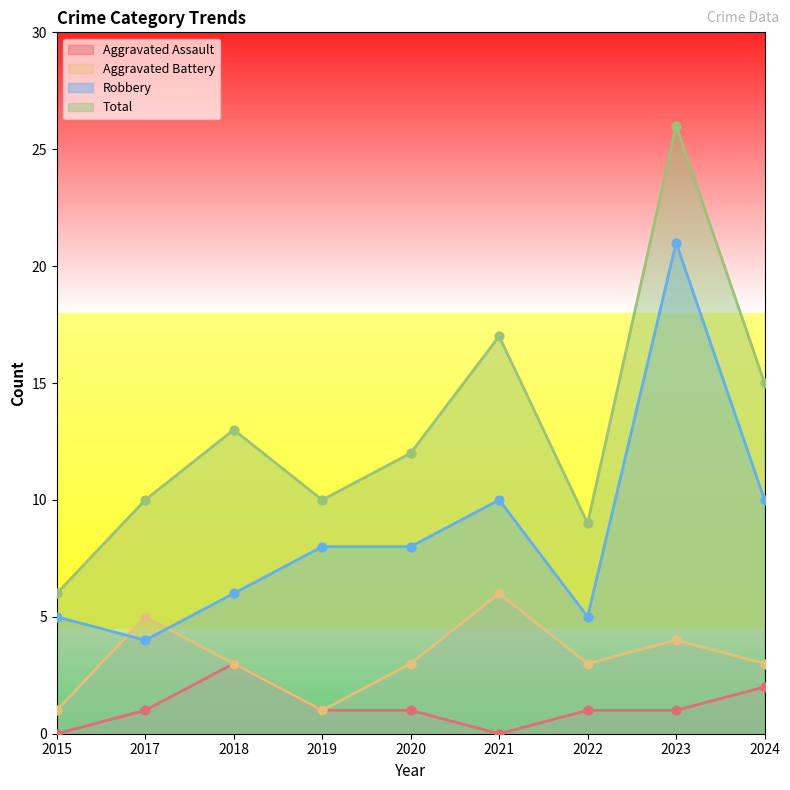

Which series reaches the minimum Y coordinate?

Aggravated Assault